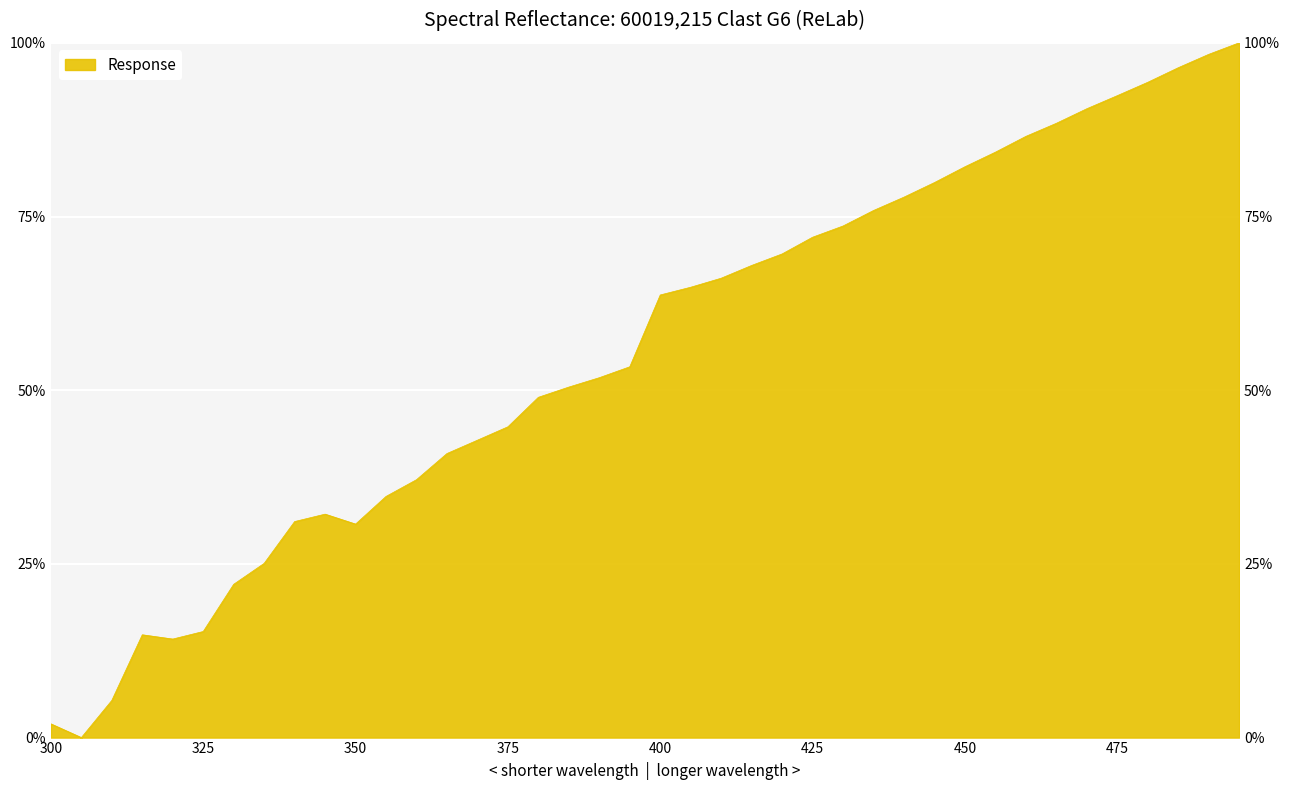

What is the maximum value shown in the chart?

100.0